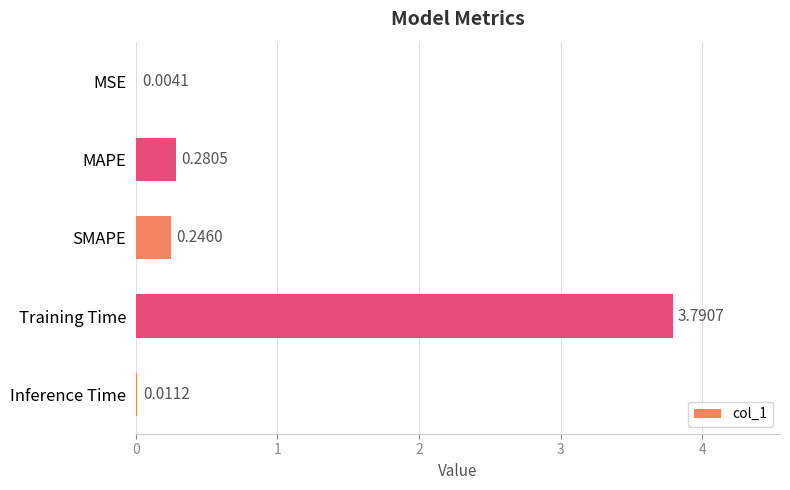

Between SMAPE and MAPE, which is larger?

MAPE